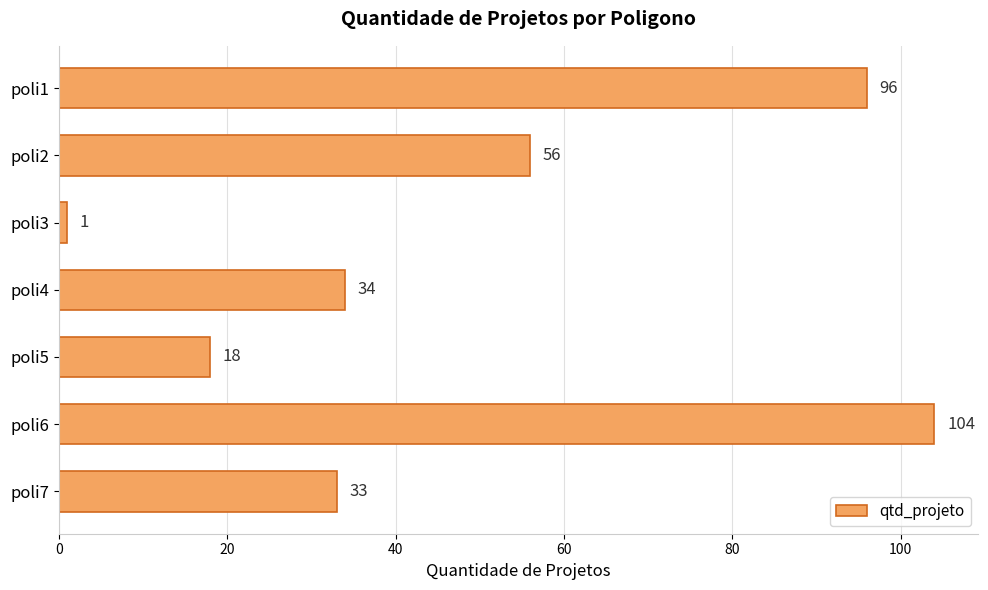

Approximately how many times larger is the value at poli2 compared to poli1?

0.6